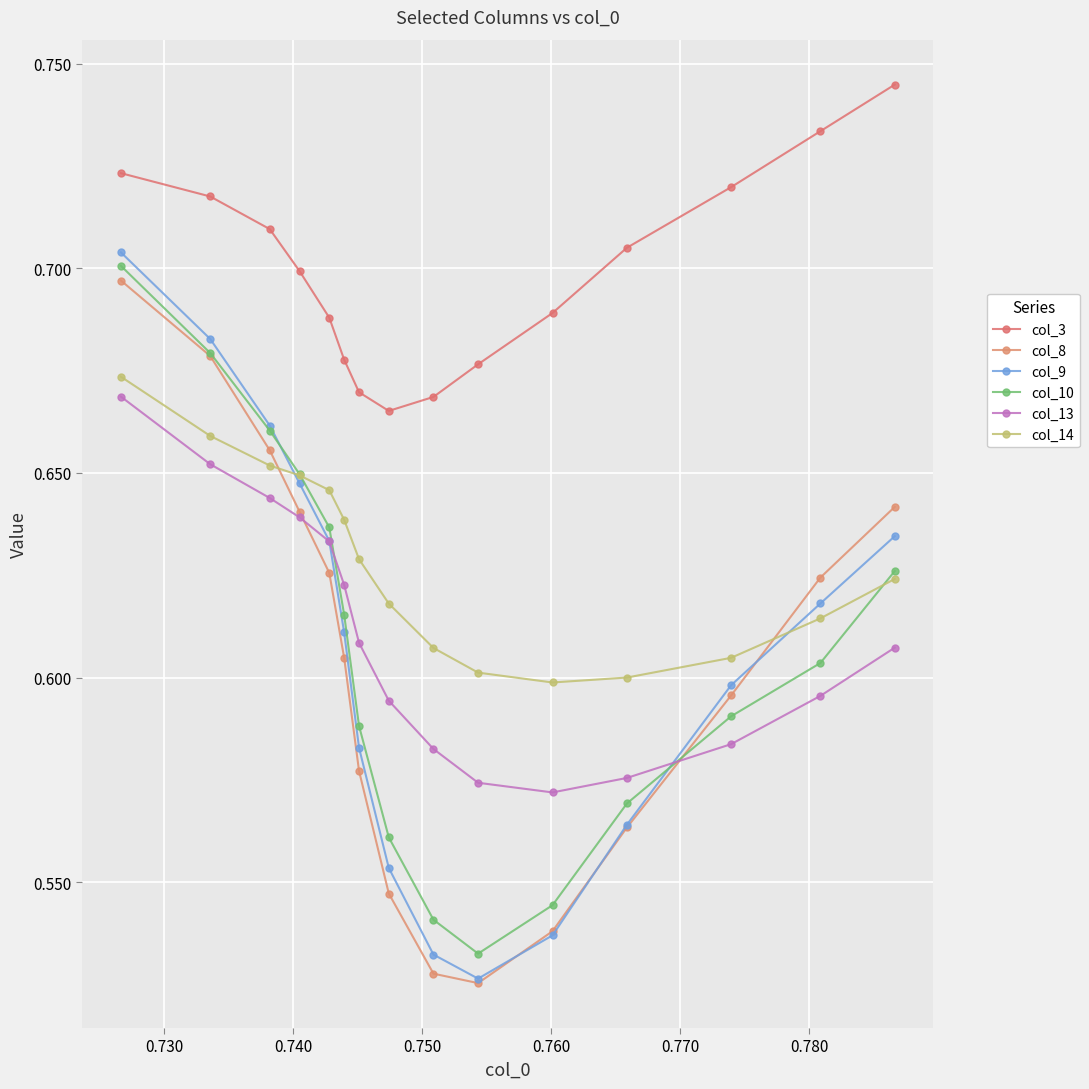

Is this an area chart (filled region under the line)?

No